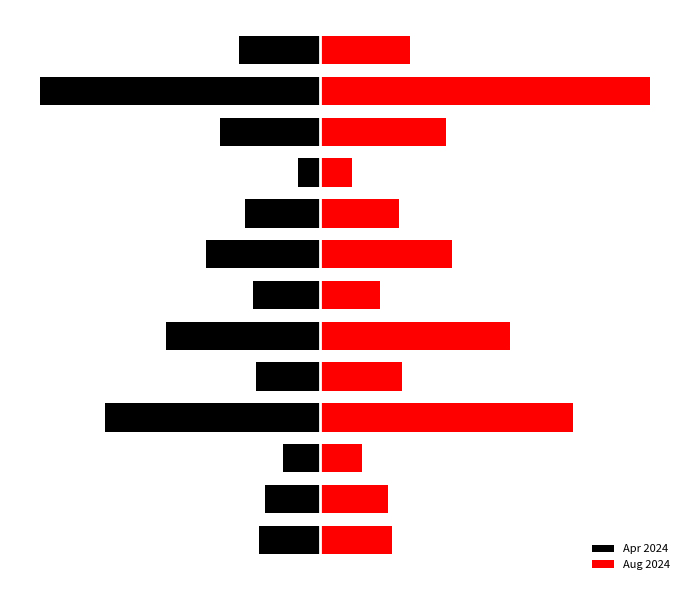

At which category is the sum across all series the highest?

11